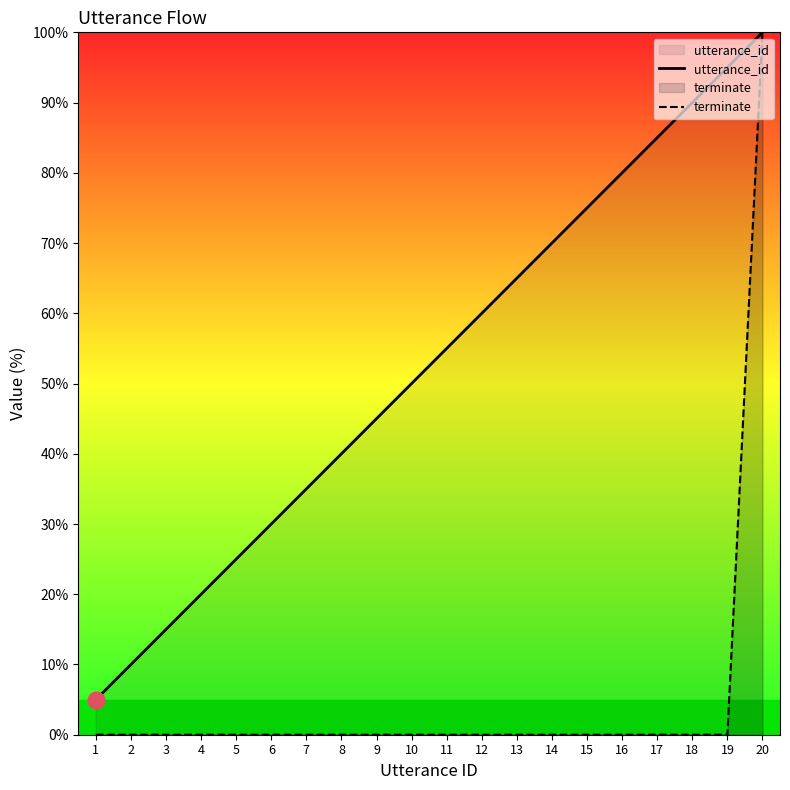

How many values in the terminate series exceed 0?

1